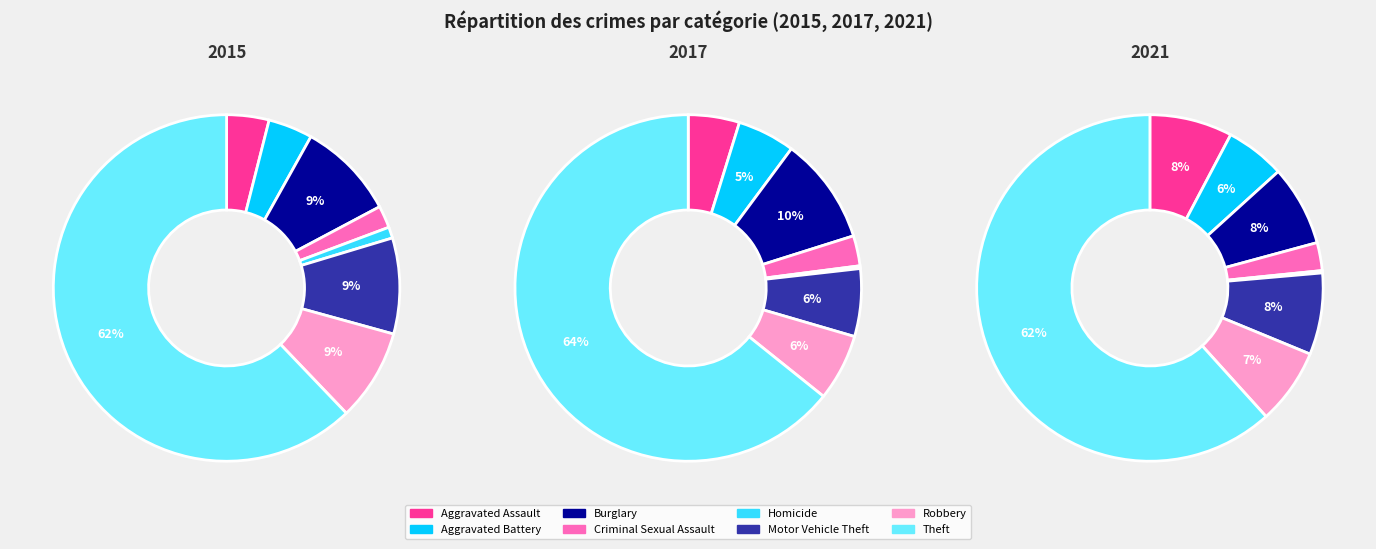

To the nearest percent, what percentage of the pie is Robbery?

6%